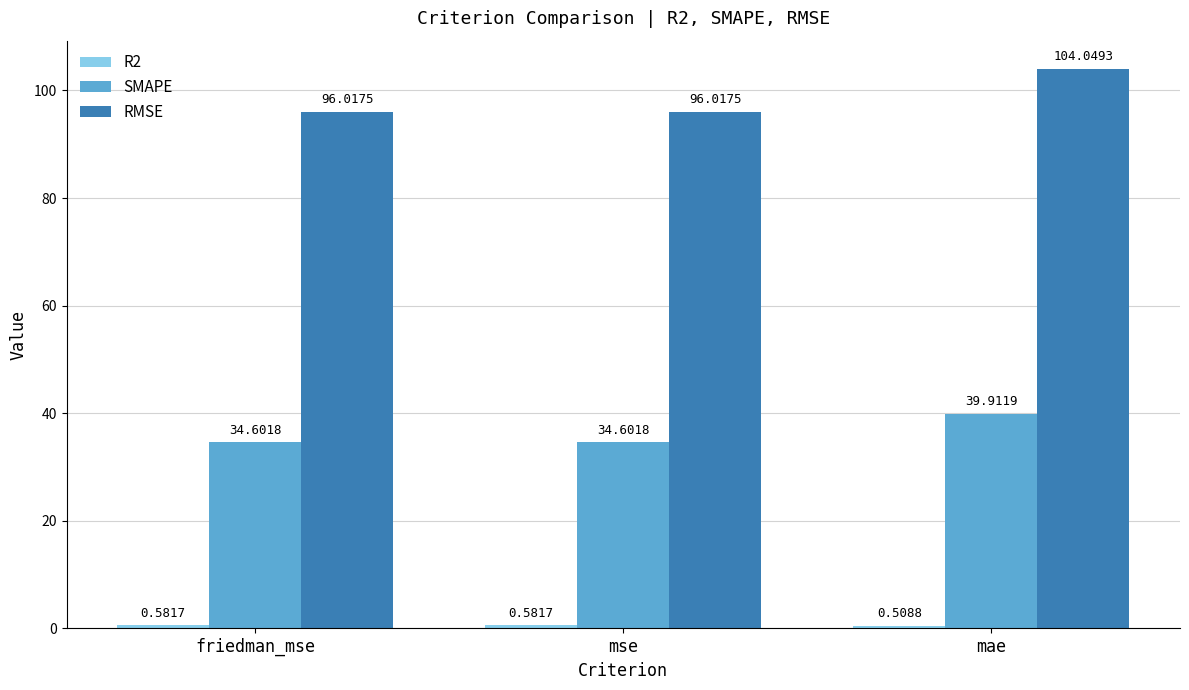

What is the difference between the highest and lowest values at mae?

103.5